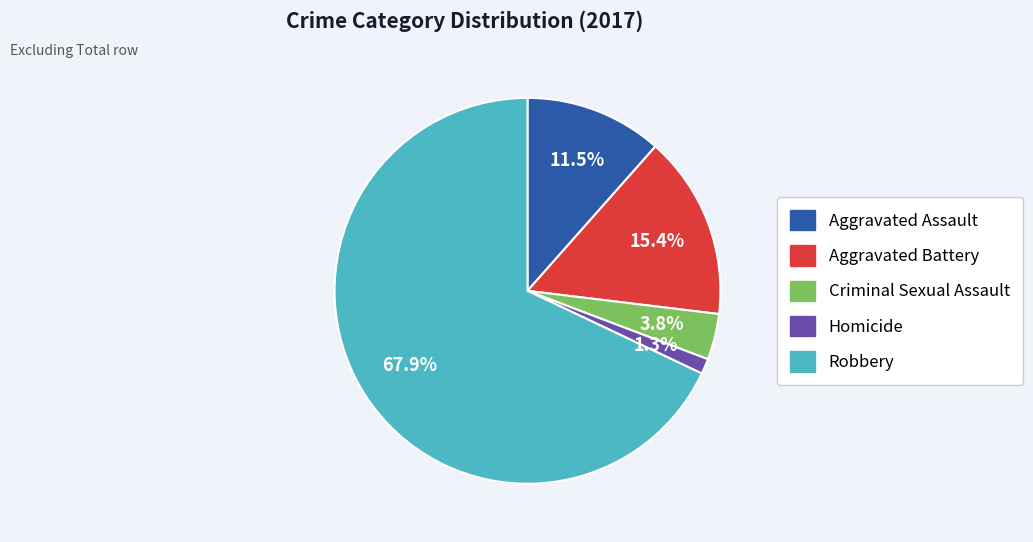

Which category has the smallest portion of the pie?

Homicide